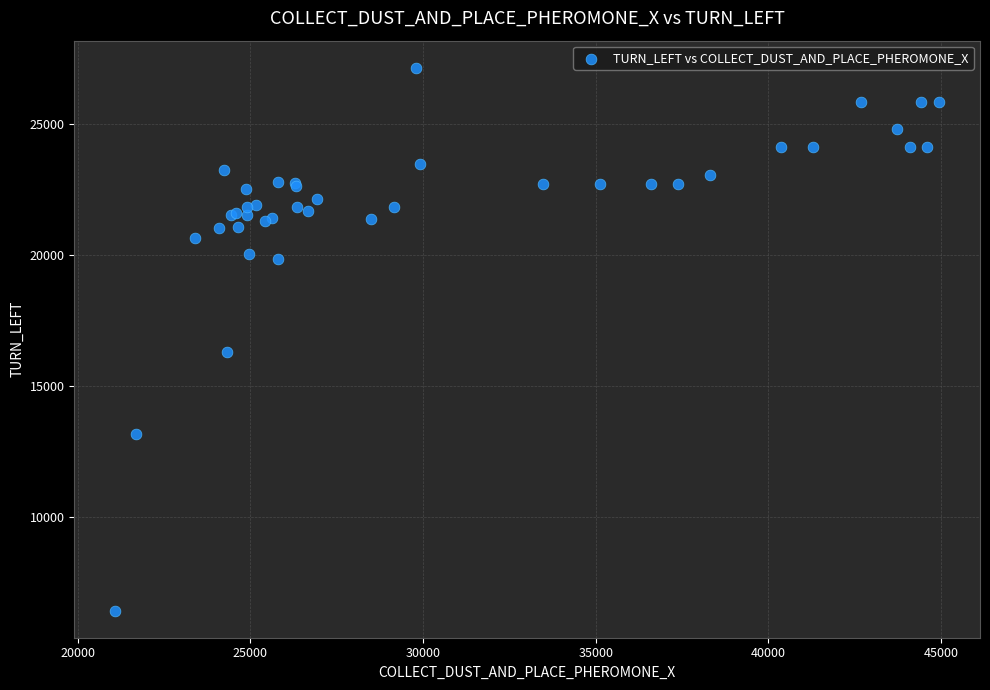

What Y value in the scatter plot is closest to 16771?

16296.0